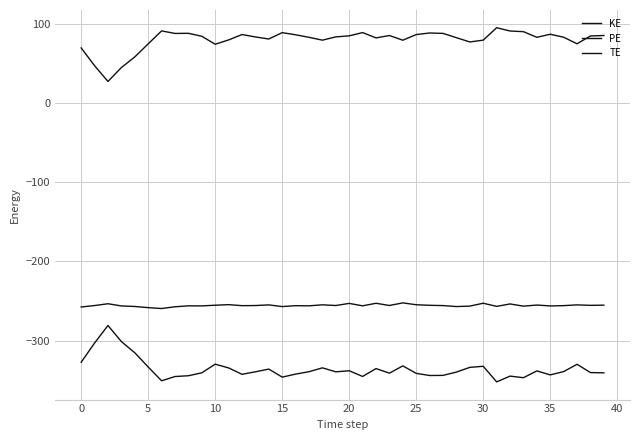

How many lines are shown in the chart?

3